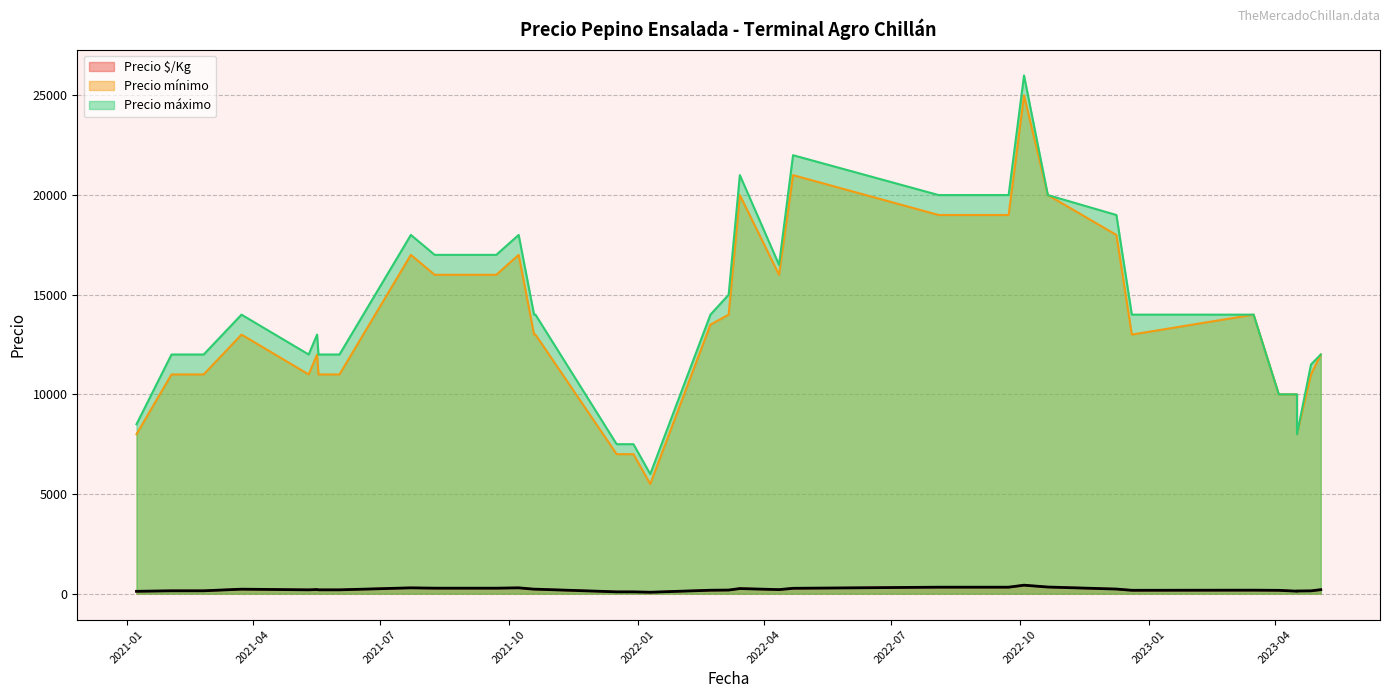

True or false: Precio máximo and Precio mínimo cross at least once.

False